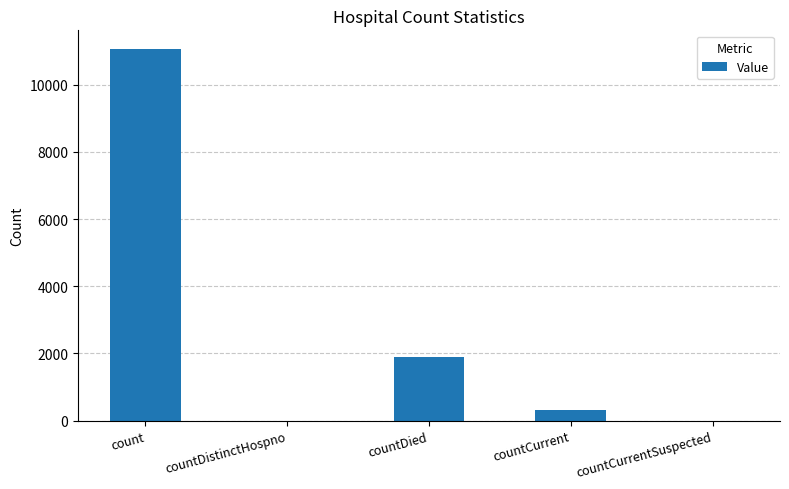

Count the number of data series in this chart.

1